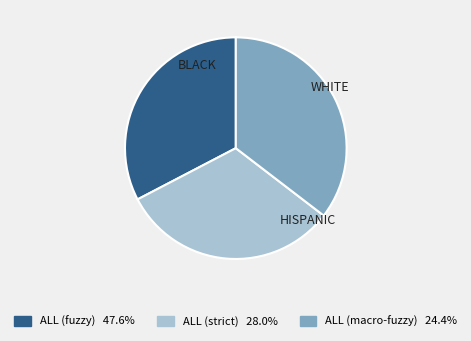

How many slices are in this pie chart?

3